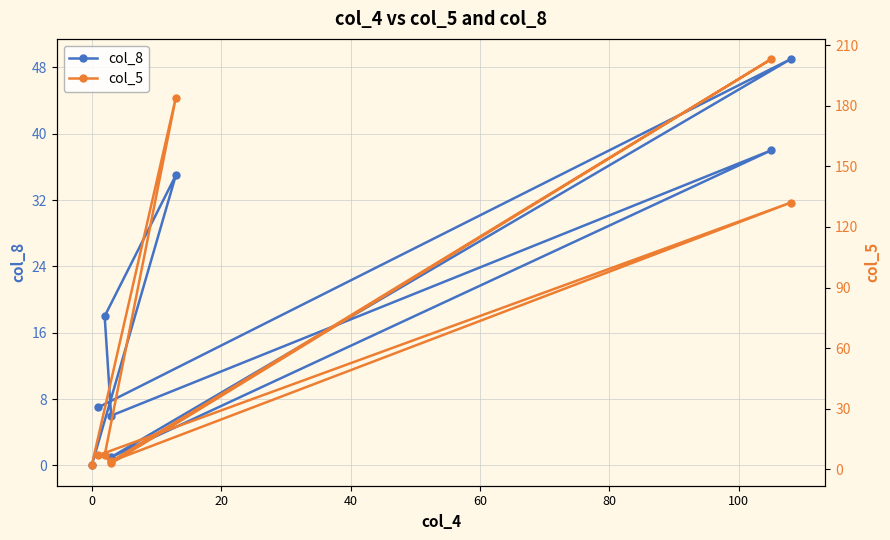

What is the maximum value shown in the chart?

203